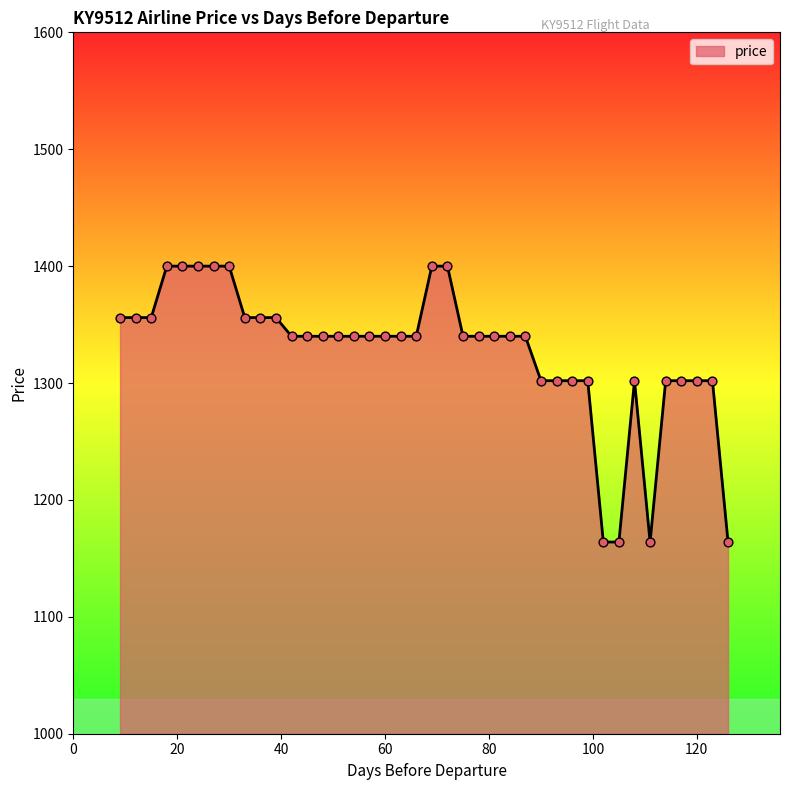

What is the change in value from 93 to 18?

+98